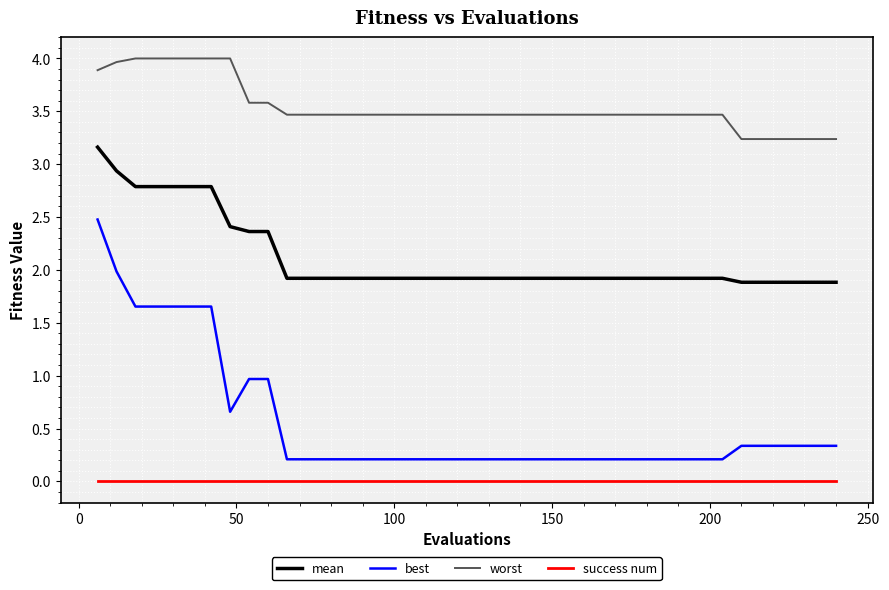

Does the chart display data point markers on the line(s)?

No